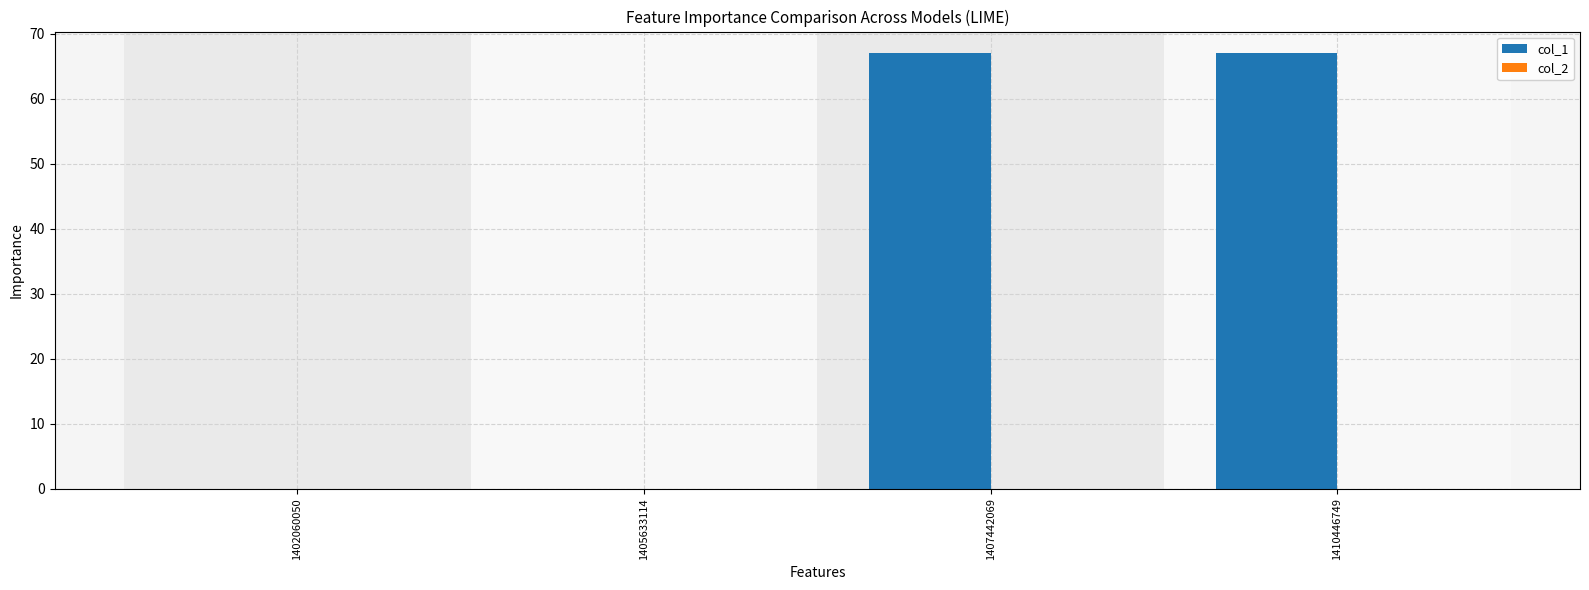

What is the sum of all values?

134